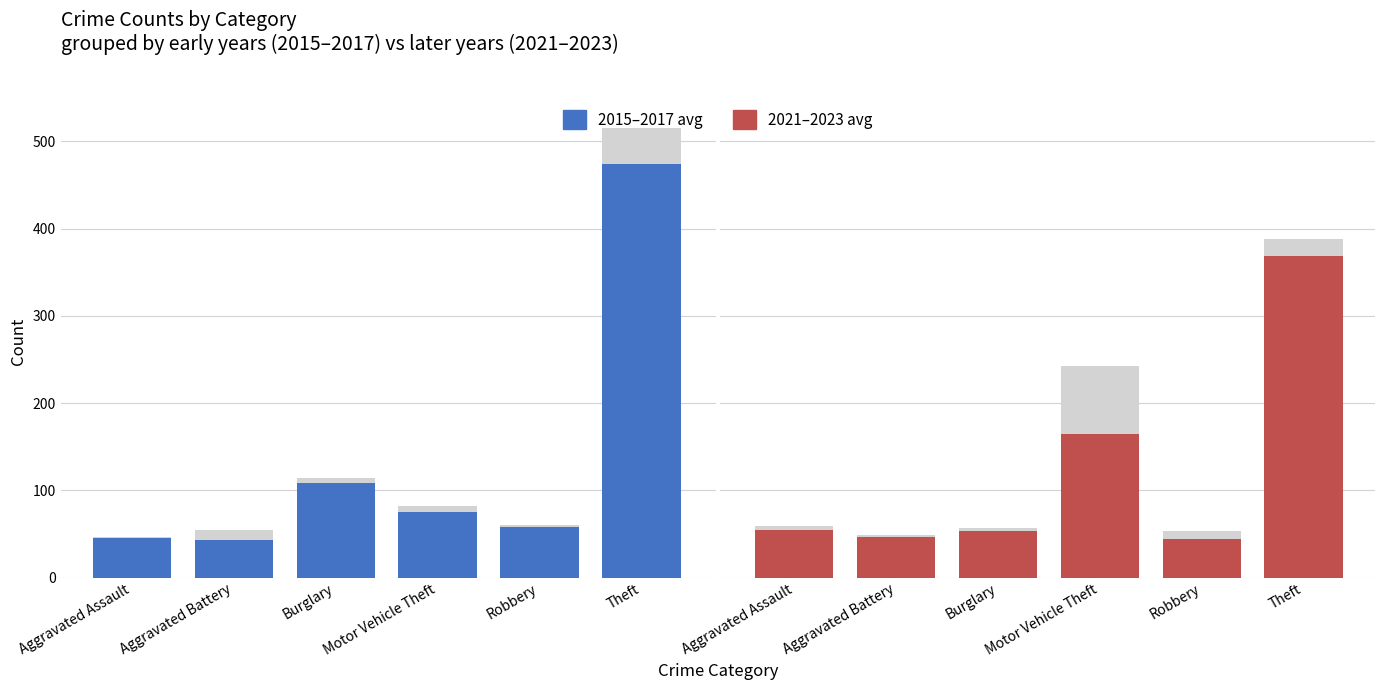

What is the value of the 2015 bar at the 4th from the left?

75